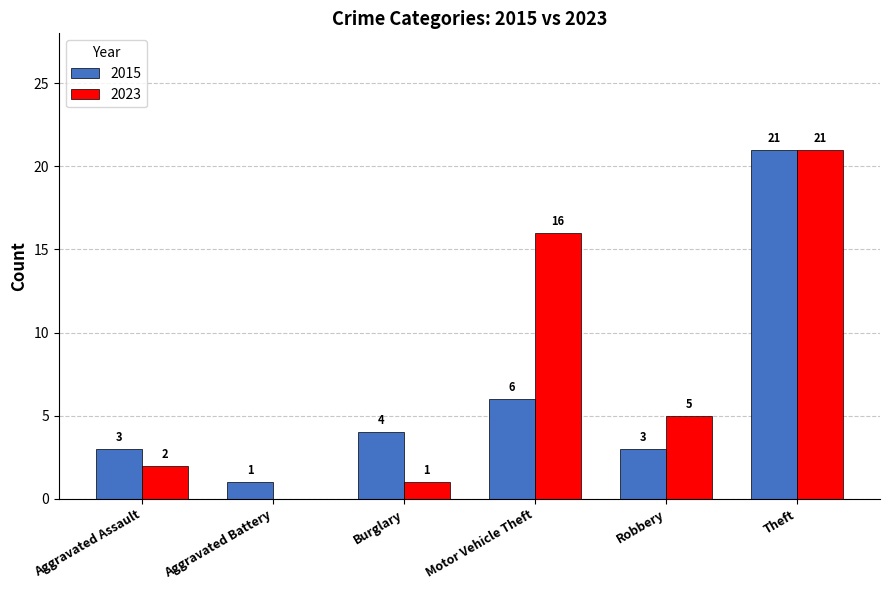

Reading right to left, transcribe all the data shown in this chart.

2015: 21	3	6	4	1	3
2023: 21	5	16	1	0	2